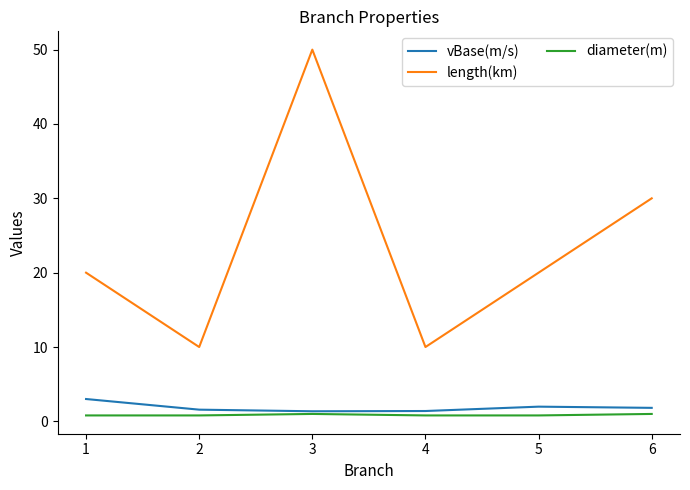

At which category is the sum across all series the highest?

3